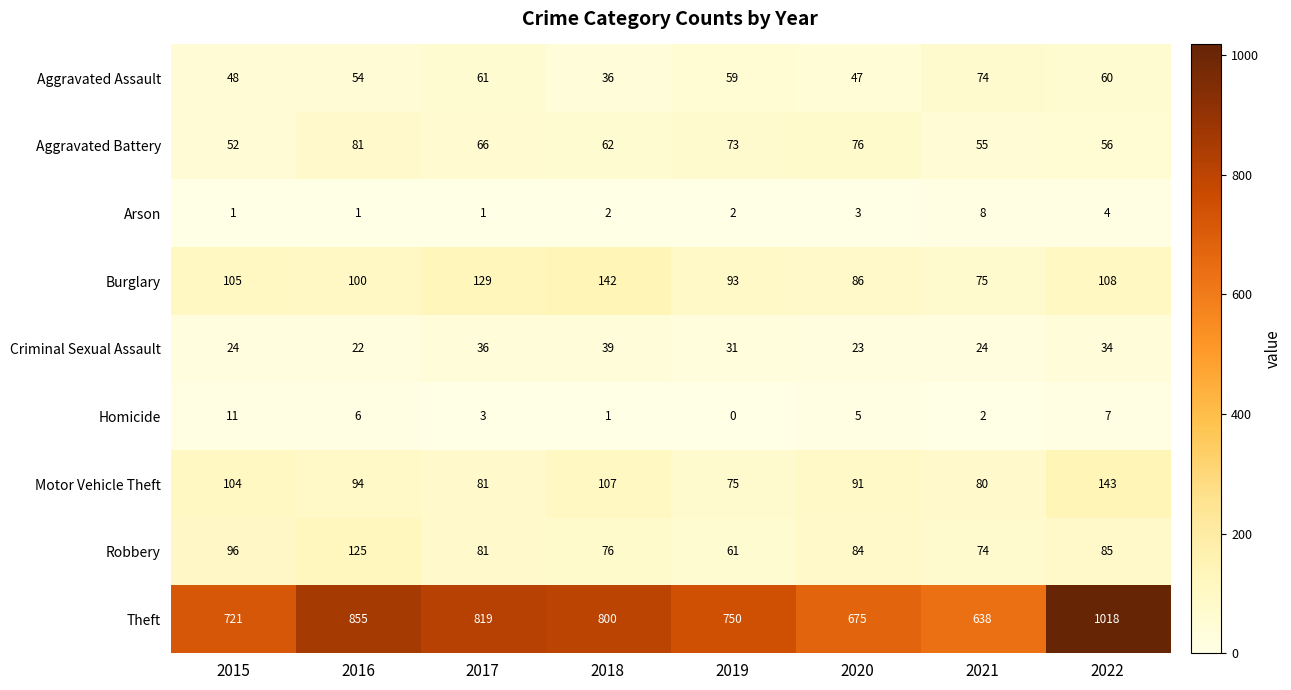

What is the difference between the Aggravated Battery values at 2016 and 2020?

5